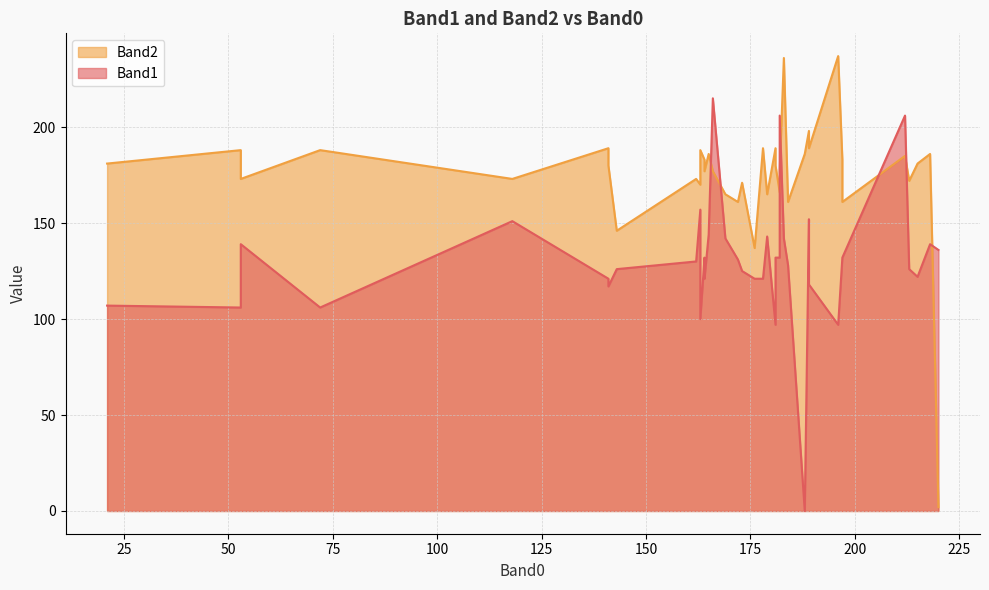

Does the chart display data point markers on the line(s)?

No